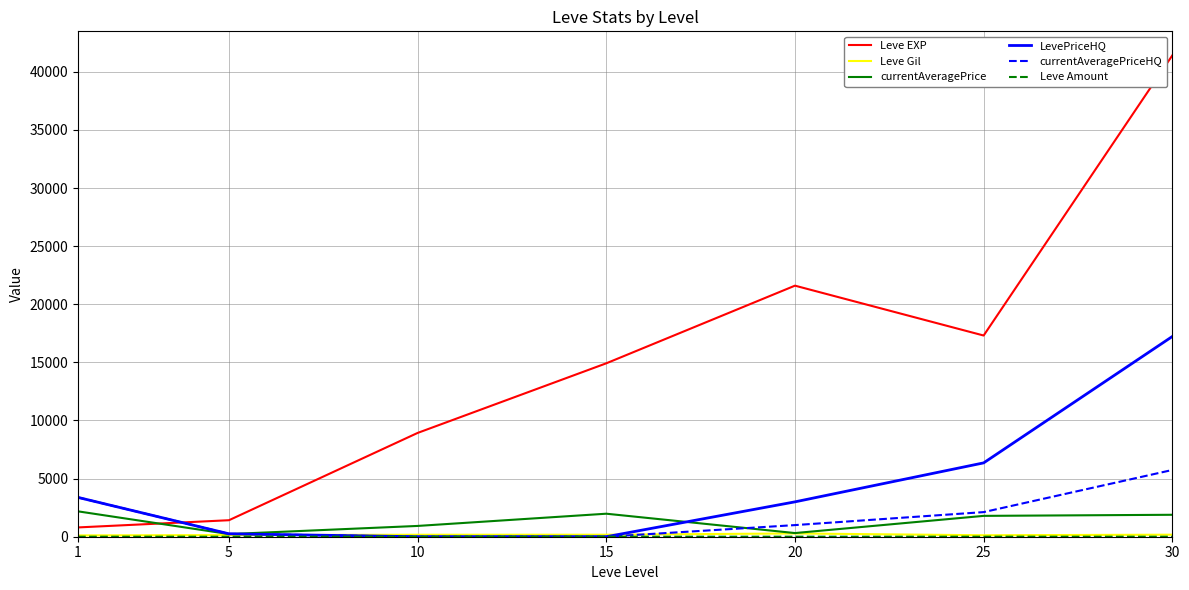

What is the greatest value displayed?

41410.0